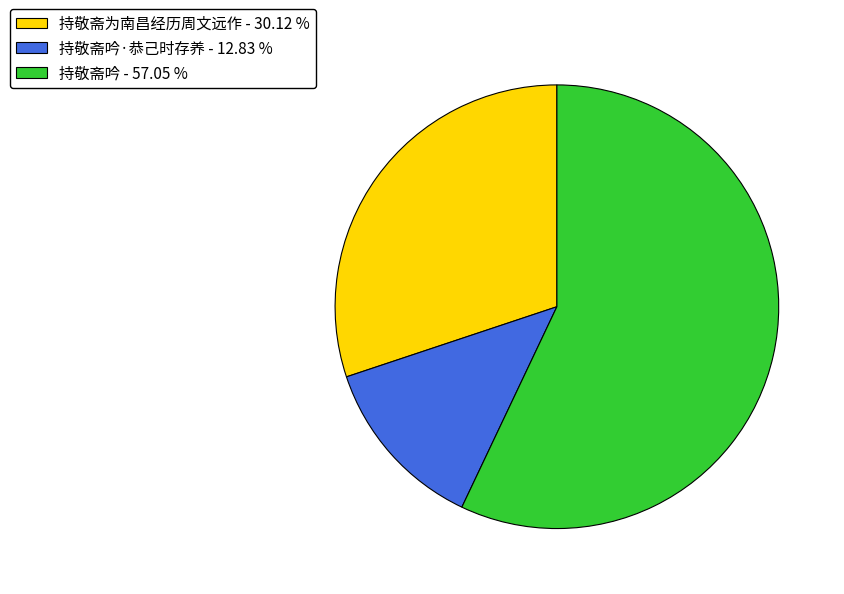

Combined, do 持敬斋吟 - 57.05 % and 持敬斋吟·恭己时存养 - 12.83 % account for over 50%?

Yes